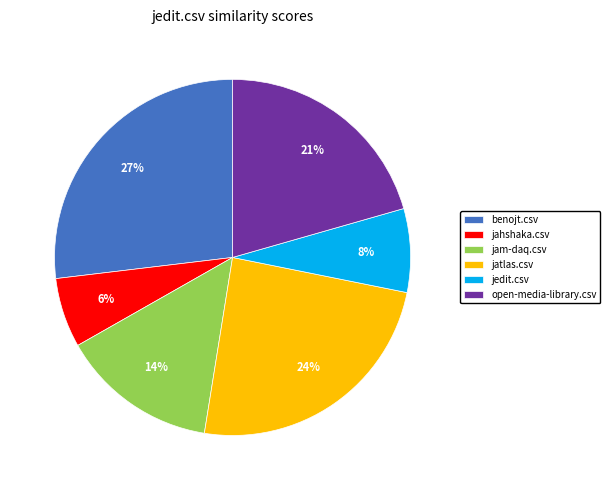

How many slices are in this pie chart?

6